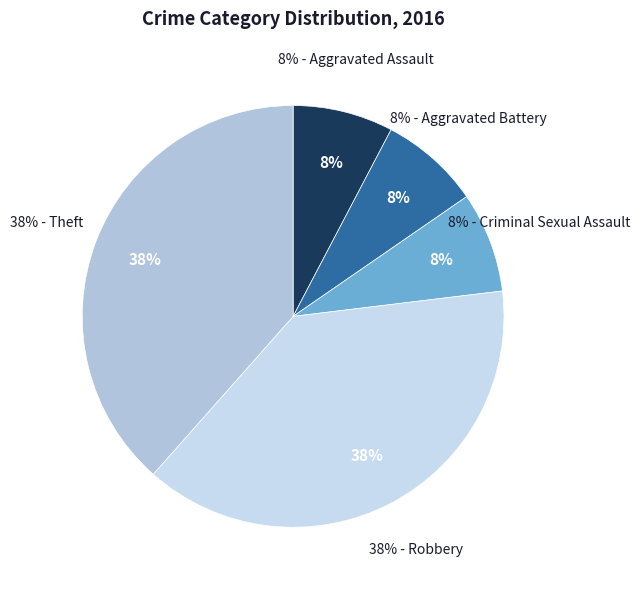

Does Aggravated Battery account for over 50% of the chart?

No